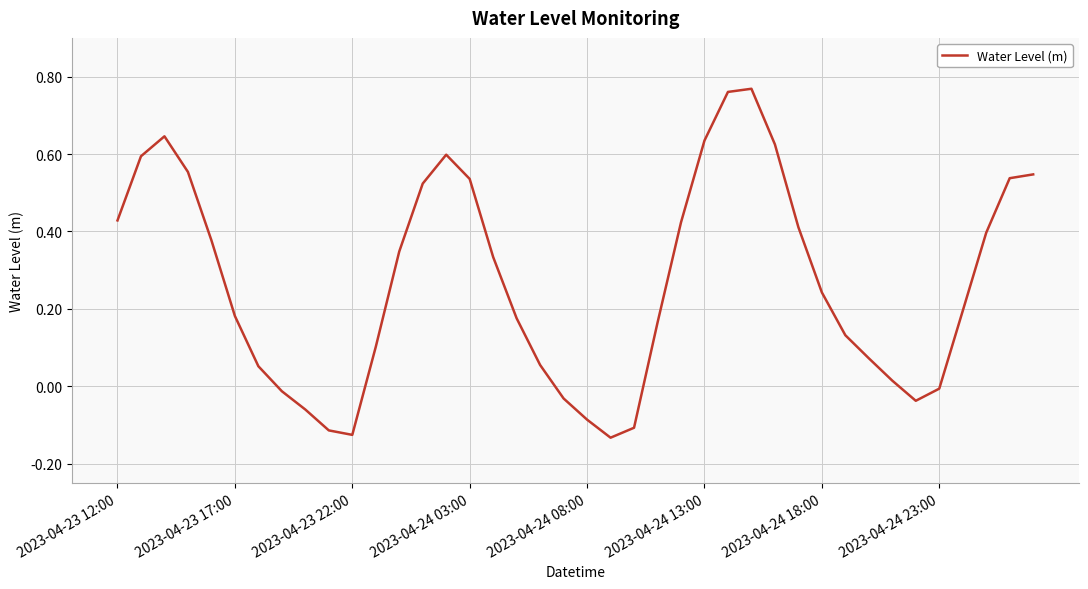

What is the sum of all values?

10.7